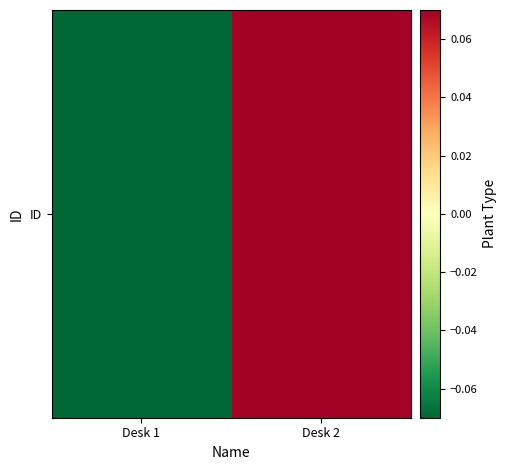

What is the minimum value shown in the chart?

-0.1